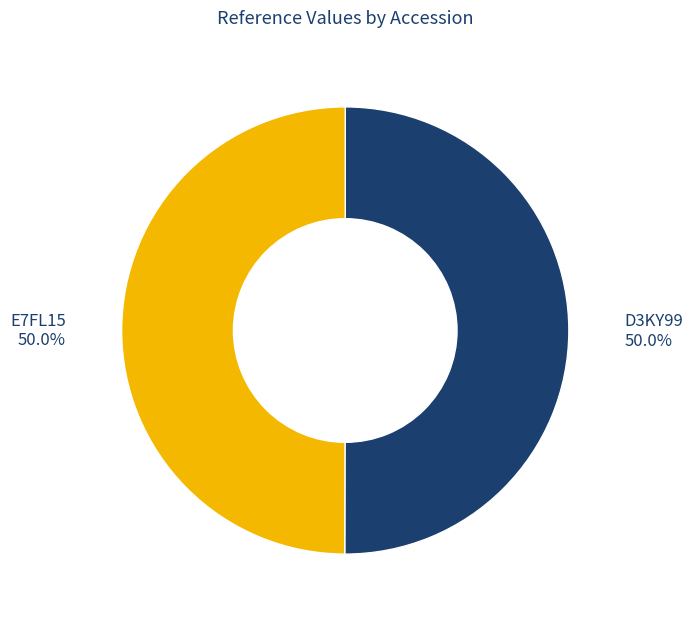

How many segments does this pie chart have?

2